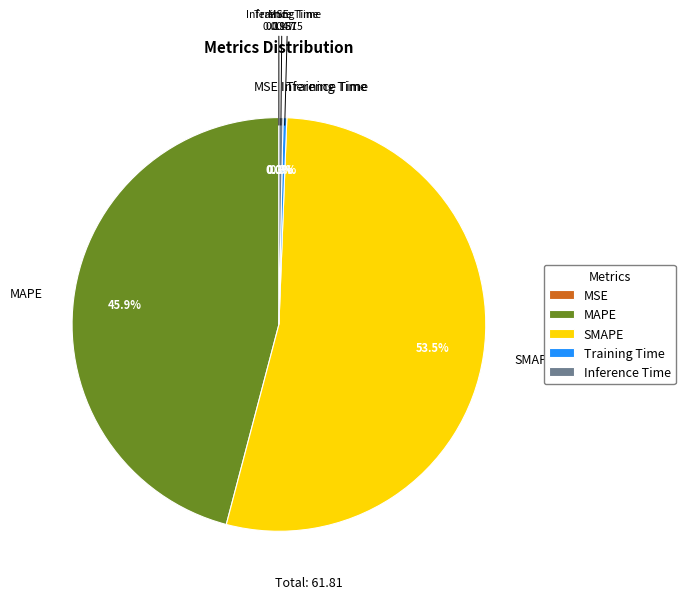

What is the largest slice in the pie chart?

SMAPE